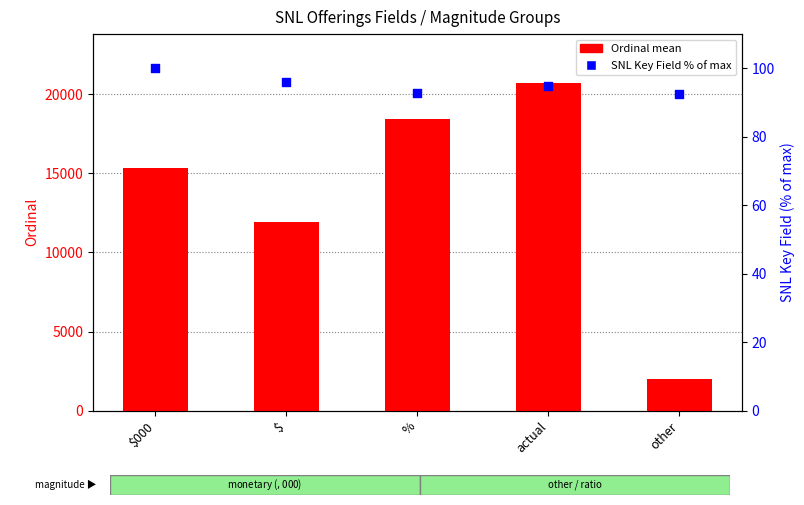

Which series contains the highest Y value?

Ordinal mean